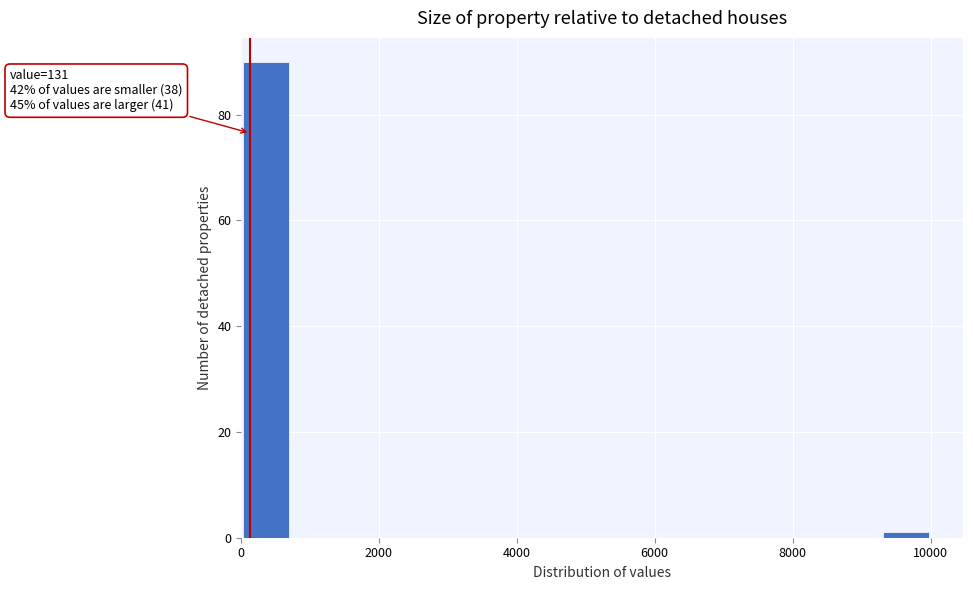

Around what value on the x-axis is the tallest bar? Give the approximate position of its centre, as read against the axis.

400